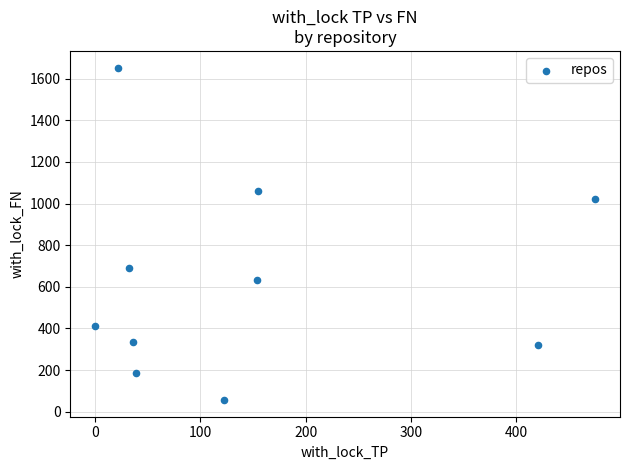

What is the average X value?

146